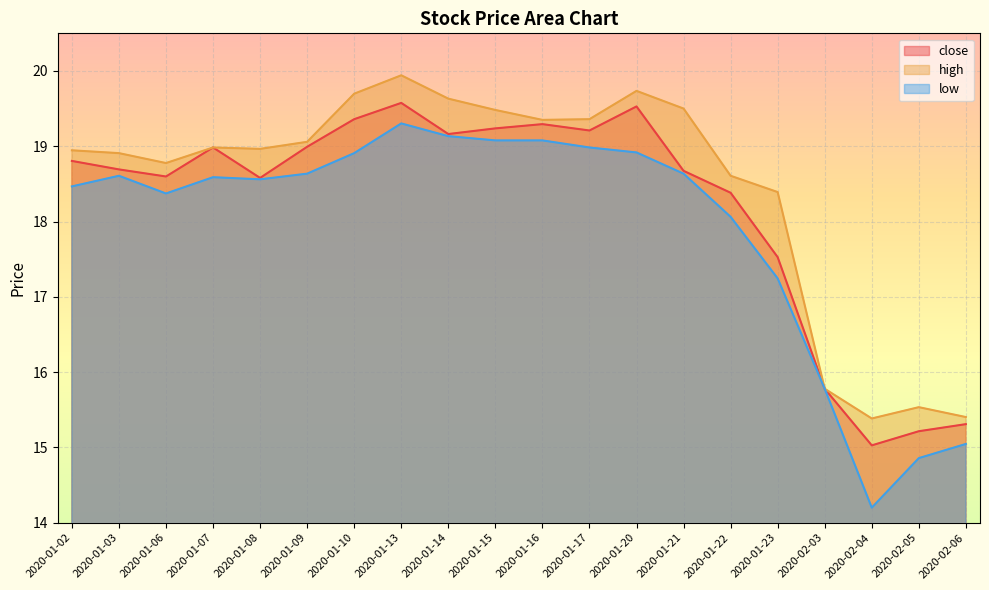

What is the sum of all close values?

363.9